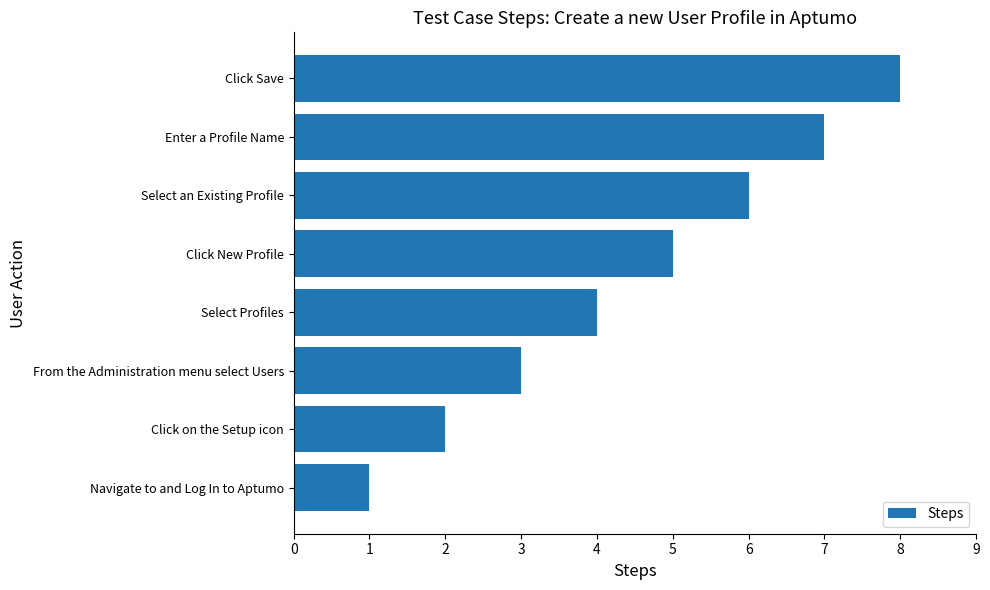

What is the sum of all values?

36